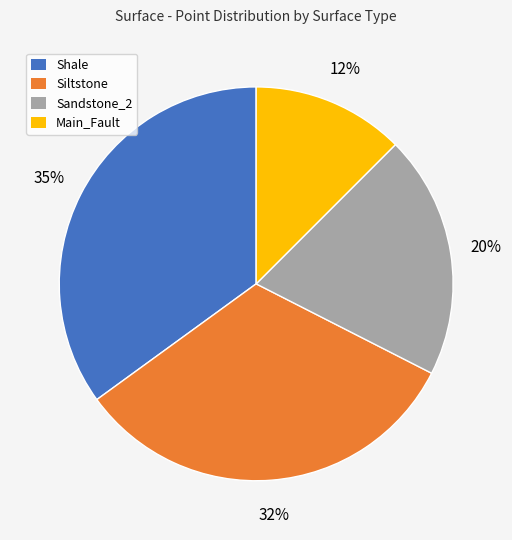

To the nearest percent, what is the average slice percentage?

25%